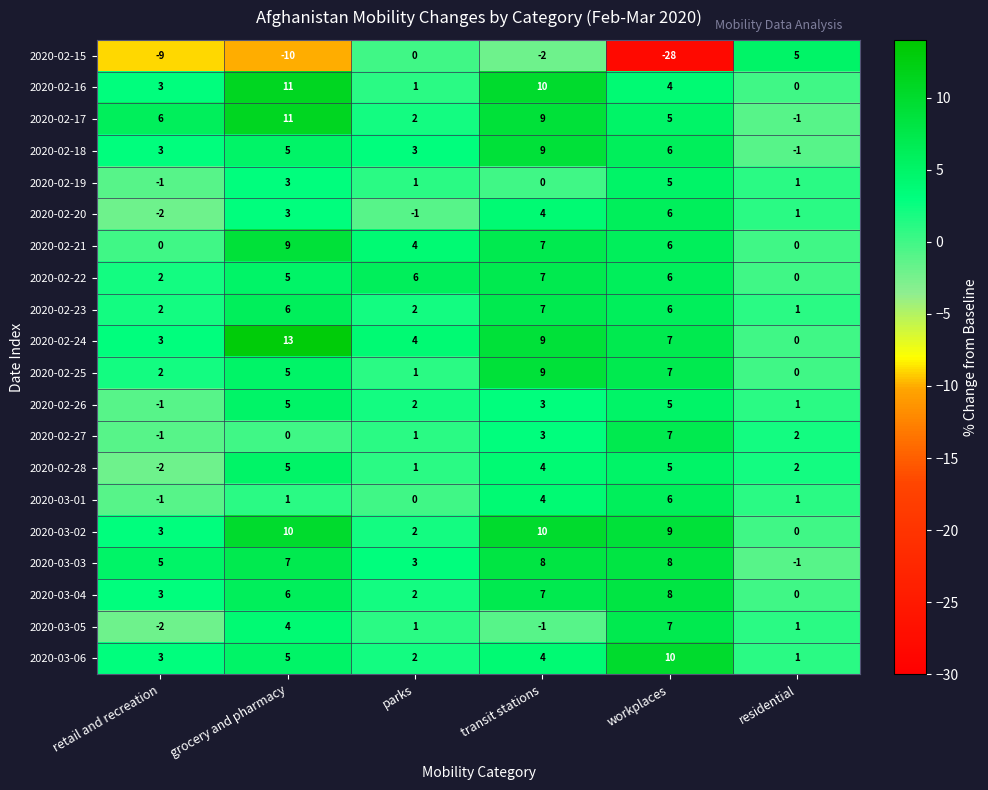

Which series has the largest range (max minus min)?

2020-02-15